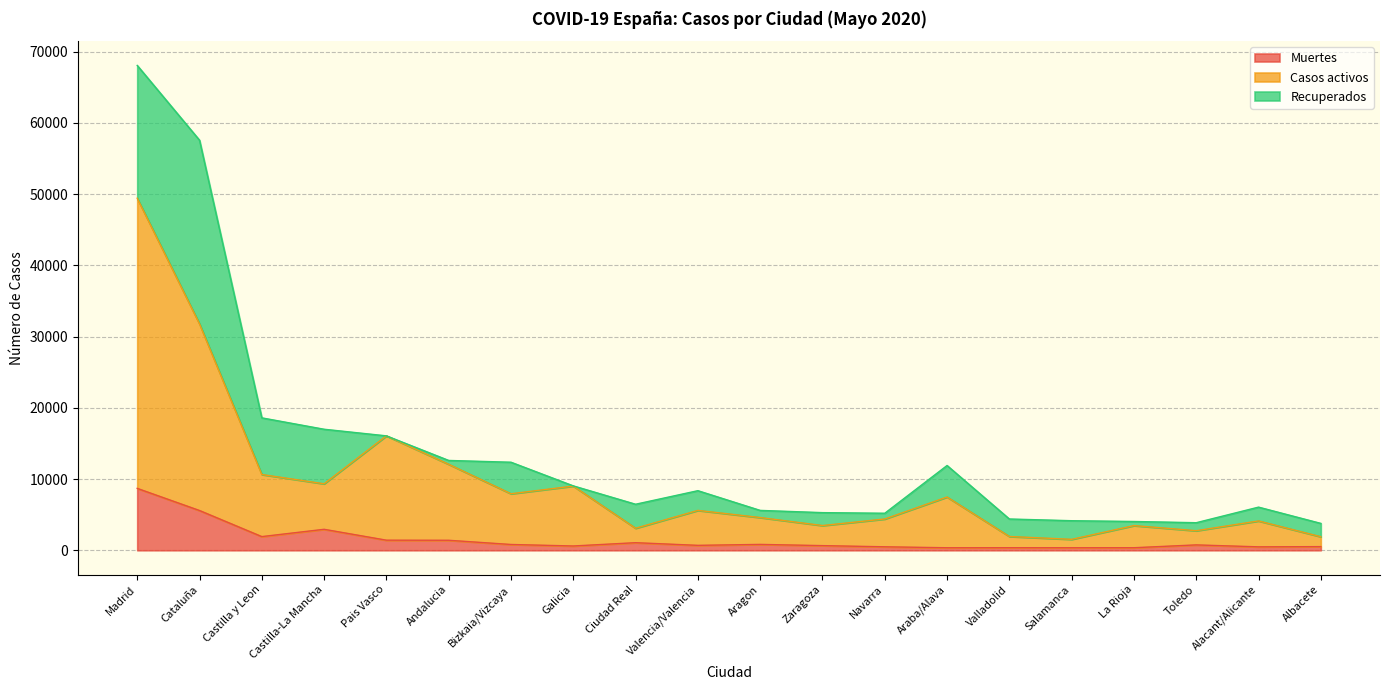

What is the maximum value for Muertes?

8691